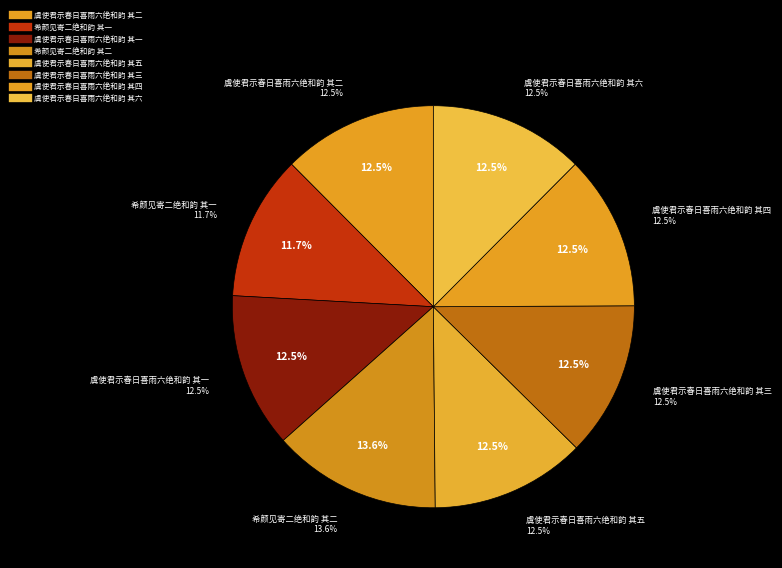

How many segments does this pie chart have?

8